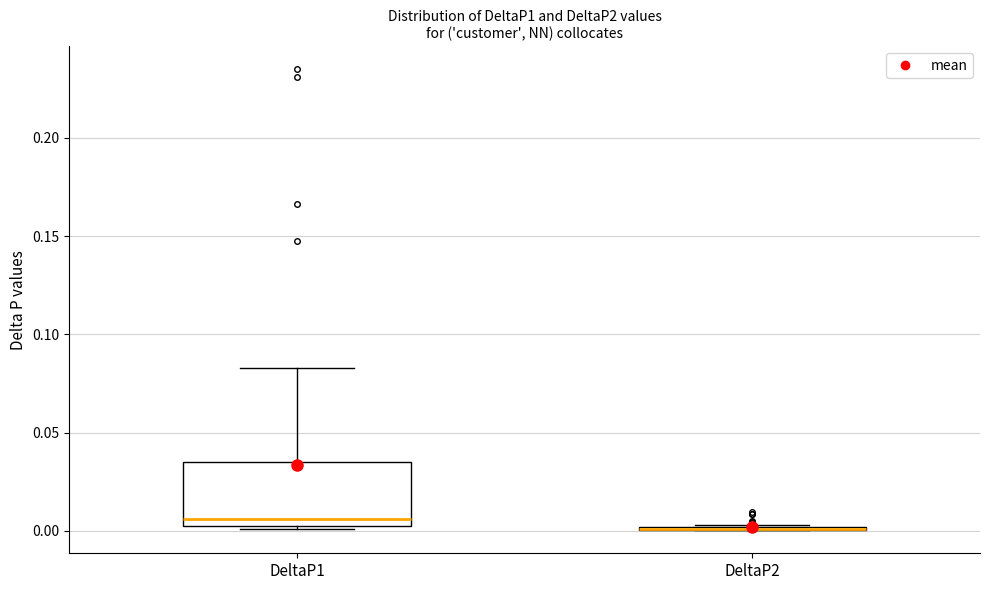

Reading left to right, read every box against the y-axis: the position of its median line, the range the box covers, and the ends of its whiskers. The values are not printed on the chart, so give them approximately, as read against the axis.

DeltaP1: median 0.005, box 0.000 to 0.035, whiskers 0.000 (just below the box's lower edge) to 0.085
DeltaP2: box collapsed to a line at 0.000, whiskers 0.000 to 0.005